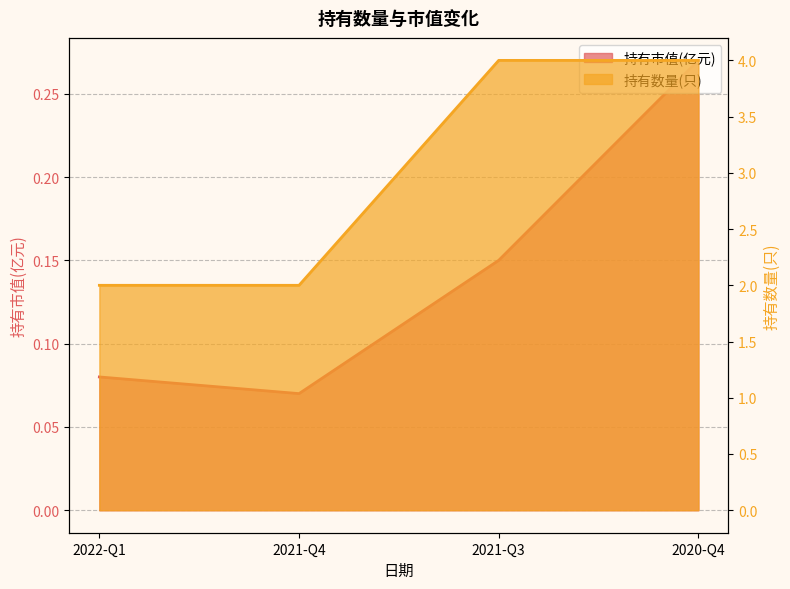

Is the value of 持有数量(只) at 2022-Q1 greater than the value of 持有市值(亿元) at 2022-Q1?

Yes